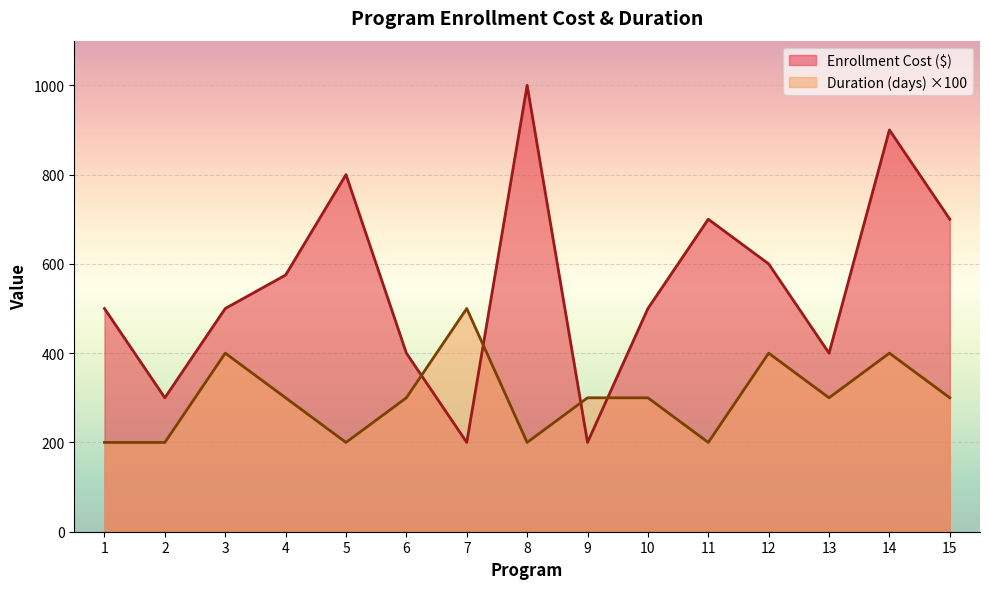

What is the difference between the second highest and second lowest values in the Duration (days) series?

200